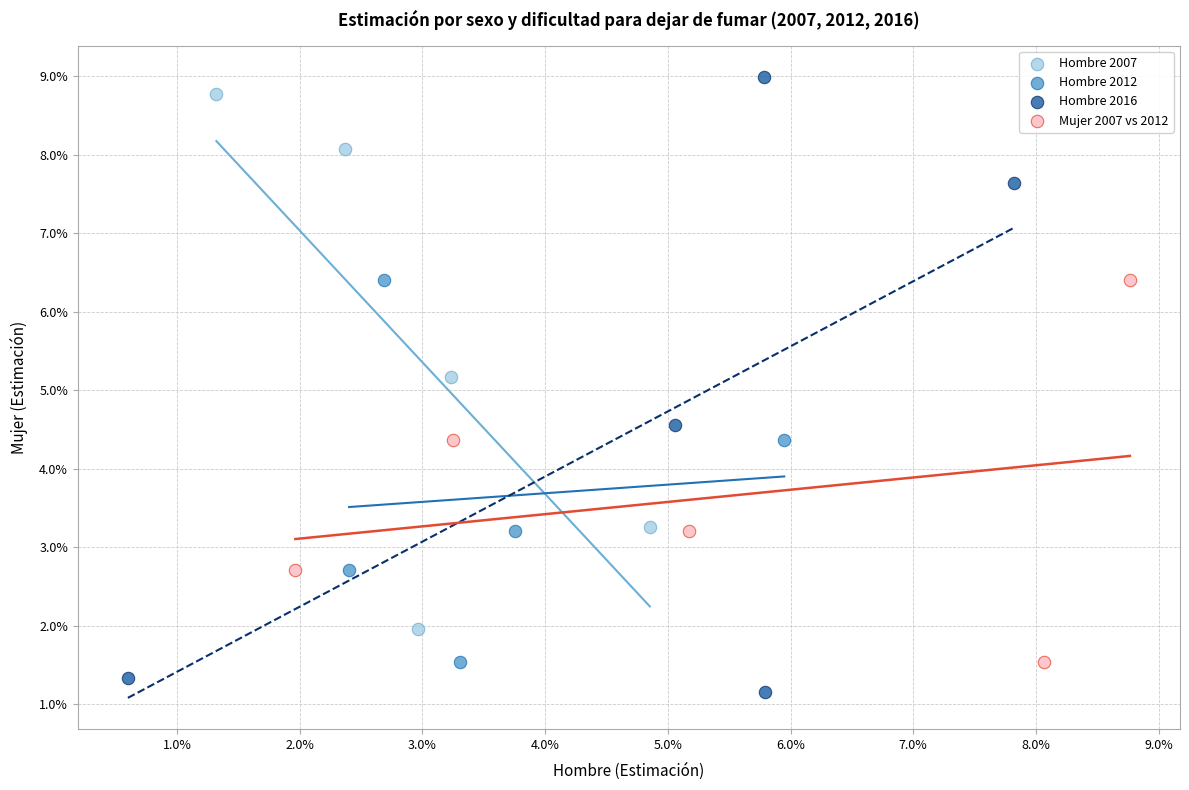

Which series reaches the maximum Y coordinate?

Hombre 2016